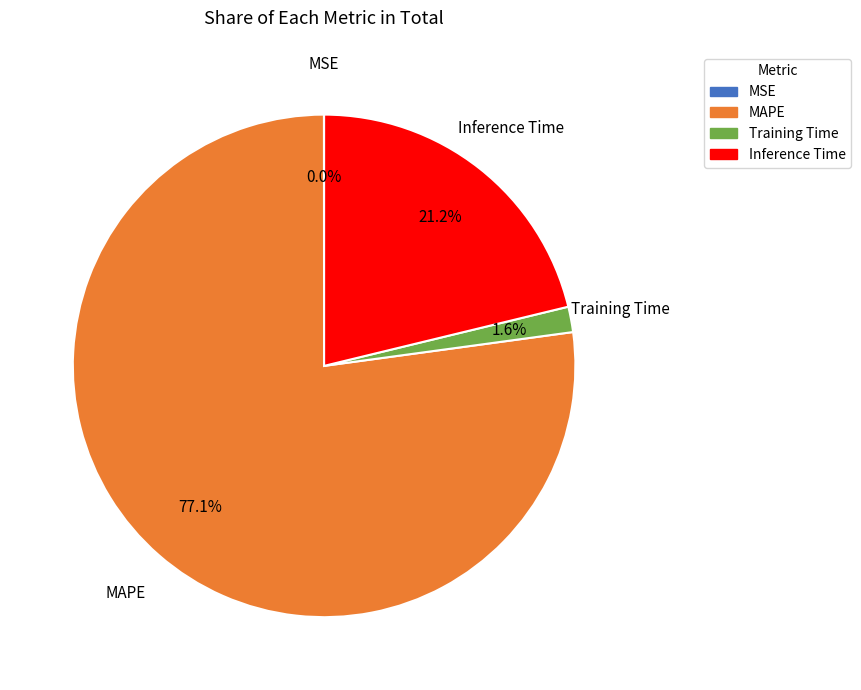

Which slice is the largest?

MAPE